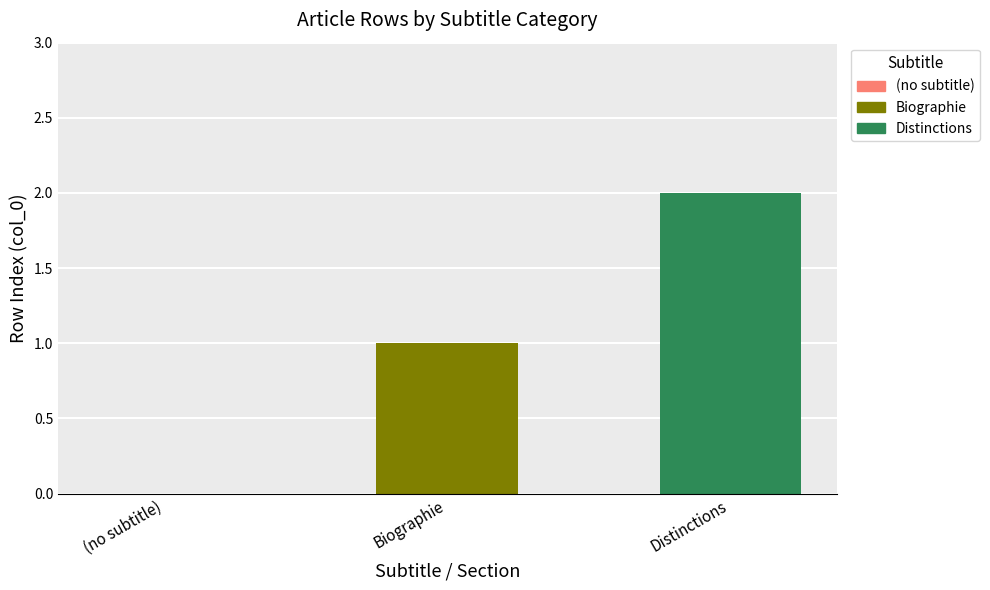

List the series in order of their peak value, highest first.

Distinctions, Biographie